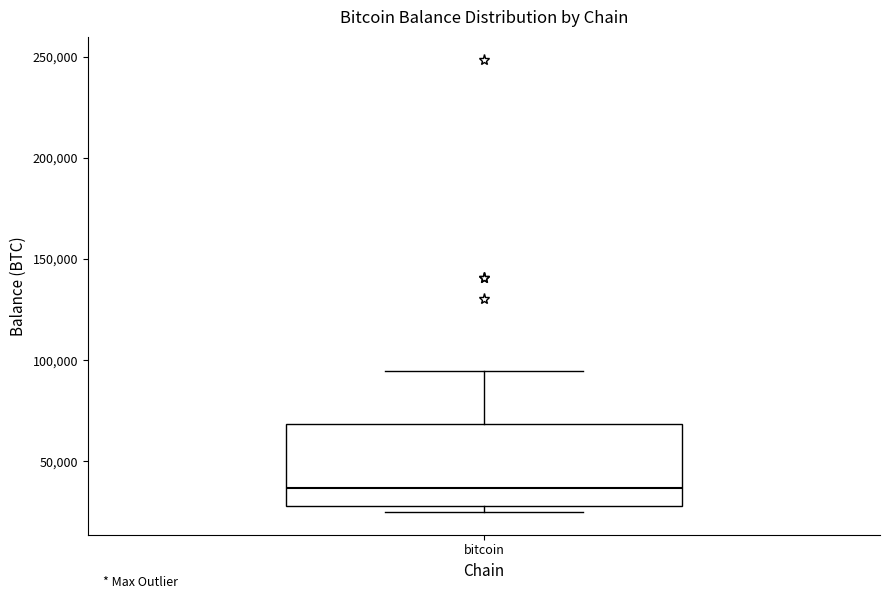

Read this box plot against the y-axis: the position of the median line, the range covered by the box, and the ends of both whiskers. The values are not printed on the chart, so give them approximately, as read against the axis.

median 35000, box 30000 to 70000, whiskers 25000 to 95000